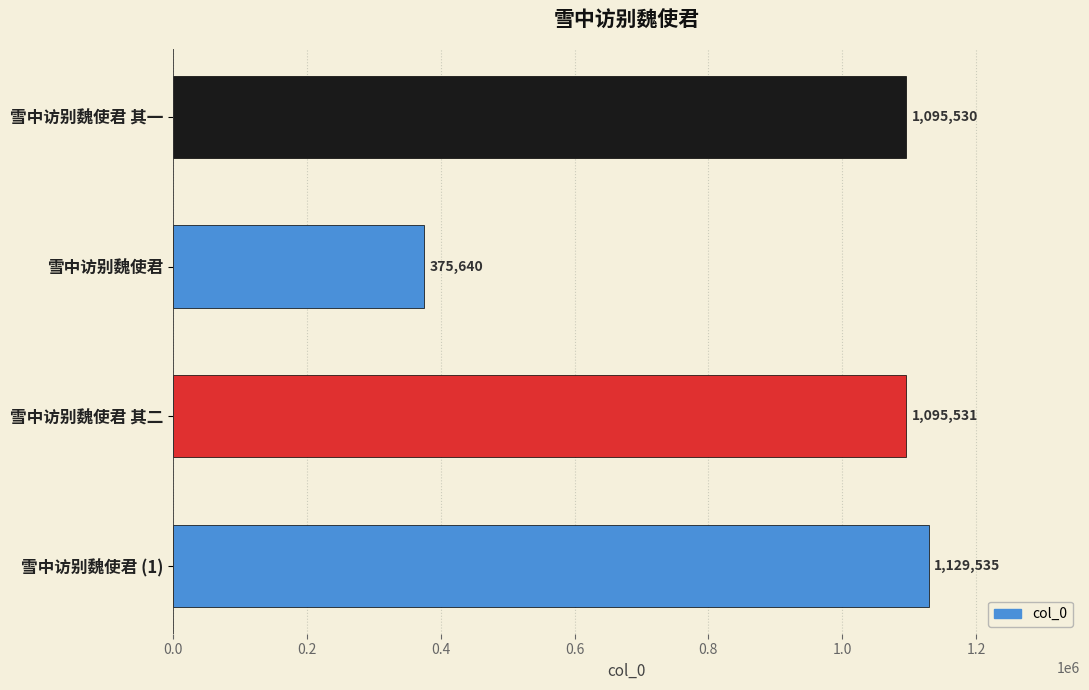

How many series are shown in this chart?

1